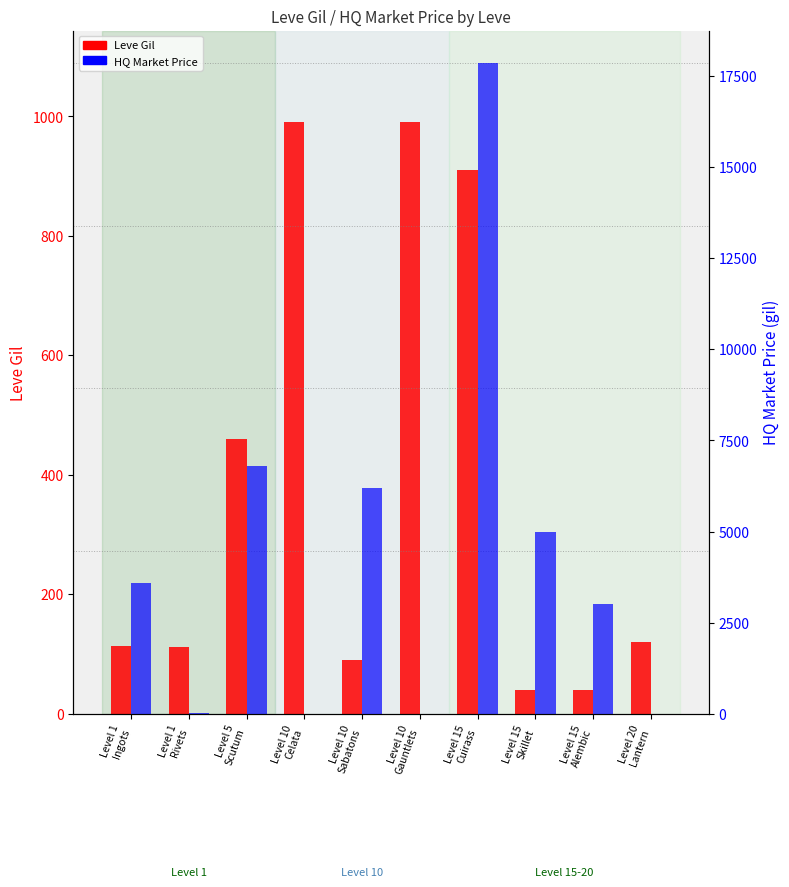

Which series has the largest range (max minus min)?

HQ Market Price